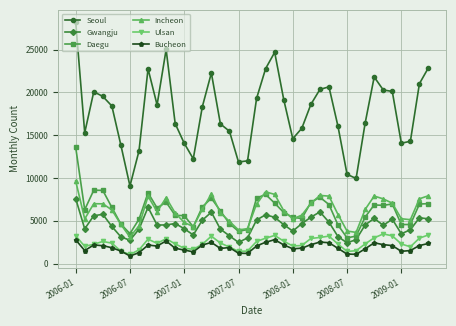

Which series has the largest range (max minus min)?

Seoul